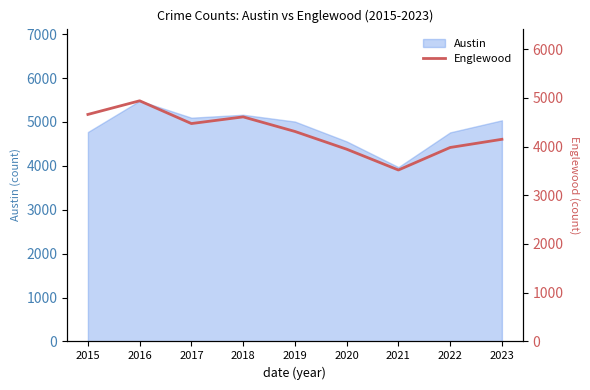

The value of Austin at 2021 is 5899. True or false?

False